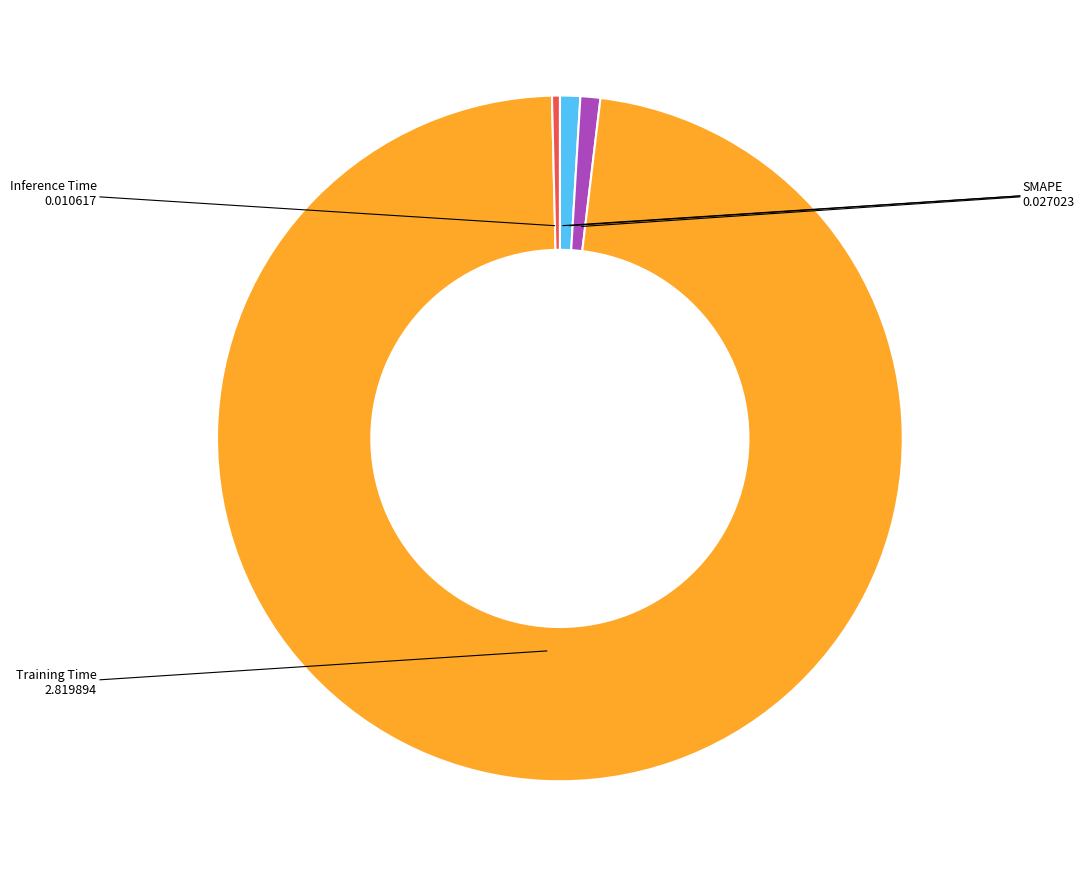

Combined, do MAPE and SMAPE account for over 50%?

No